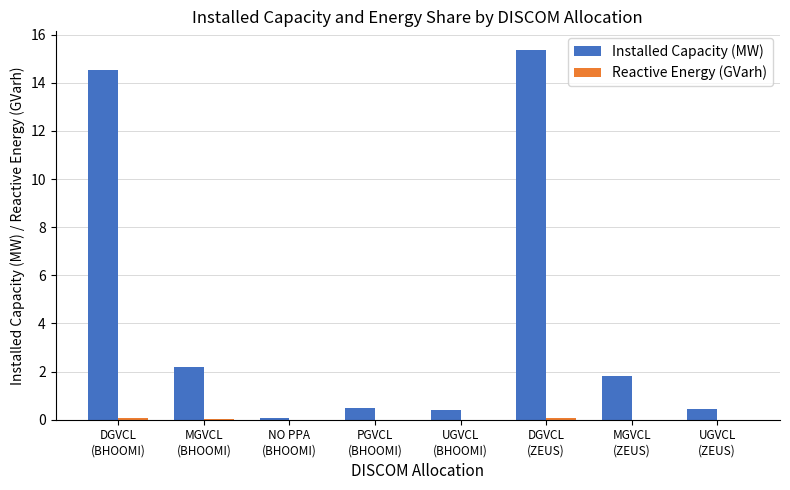

What is the greatest value displayed?

15.4